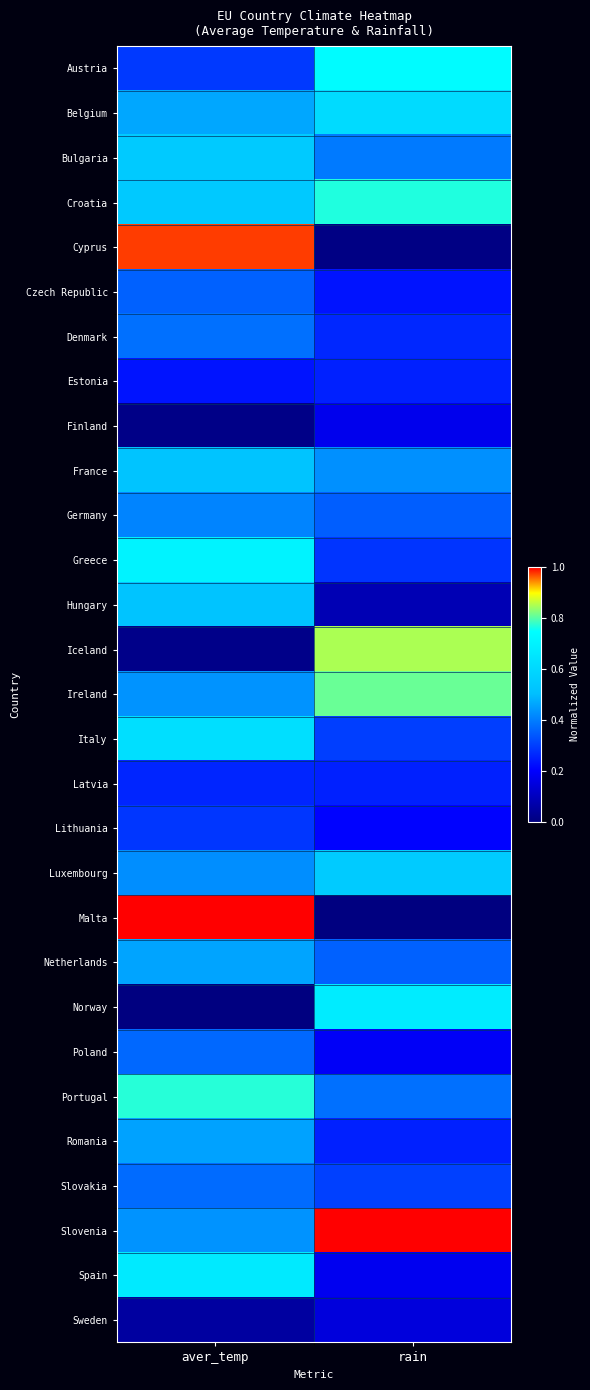

At which category does the chart reach its minimum across all series?

rain